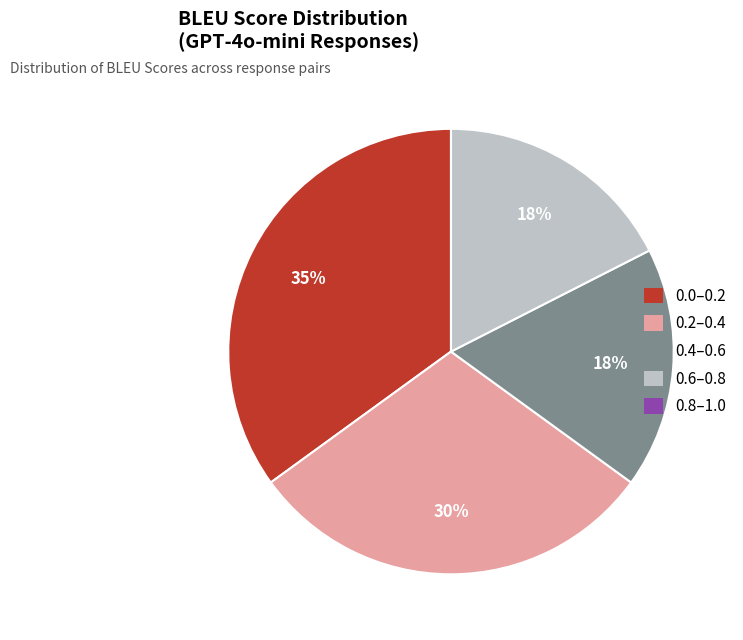

To the nearest percent, what is the difference between the largest and smallest slice percentages?

35%